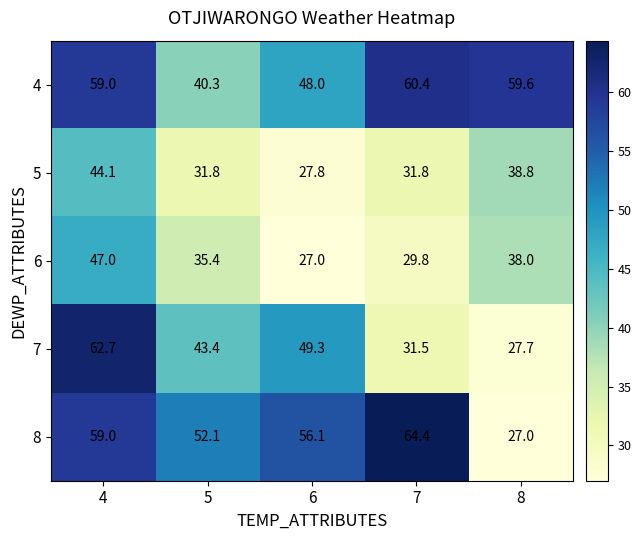

What is the total value across all series at 4?

271.8